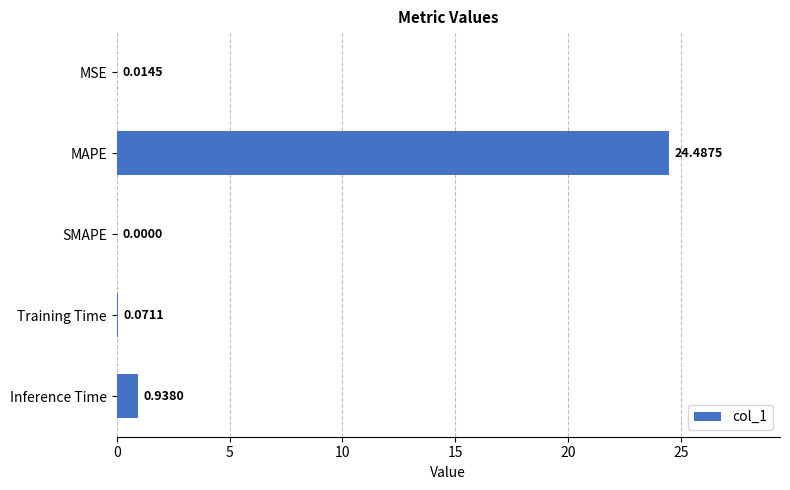

What is the sum of all values?

25.5